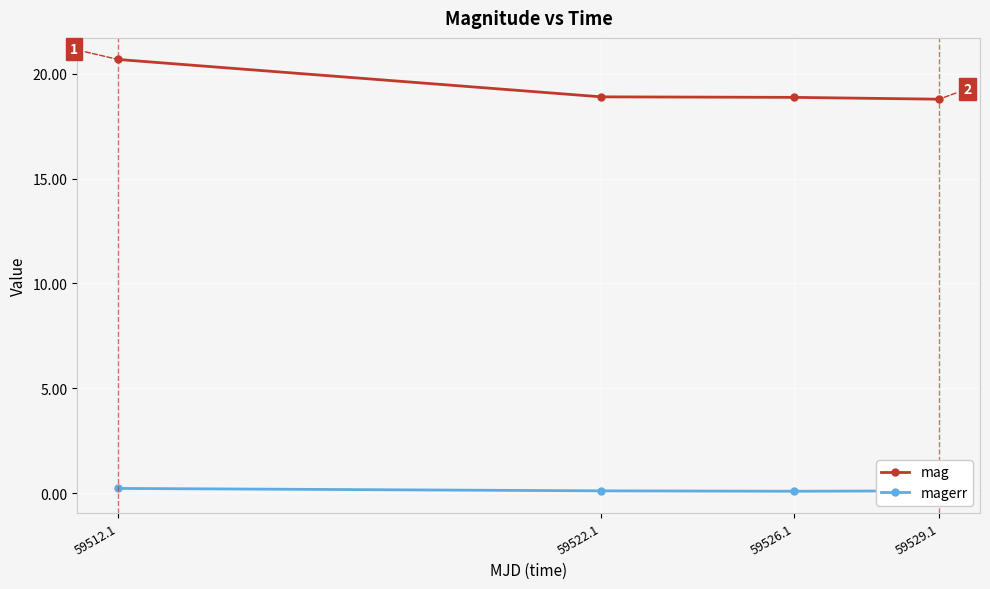

Which series changed the most between 59512.1 and 59526.1?

mag